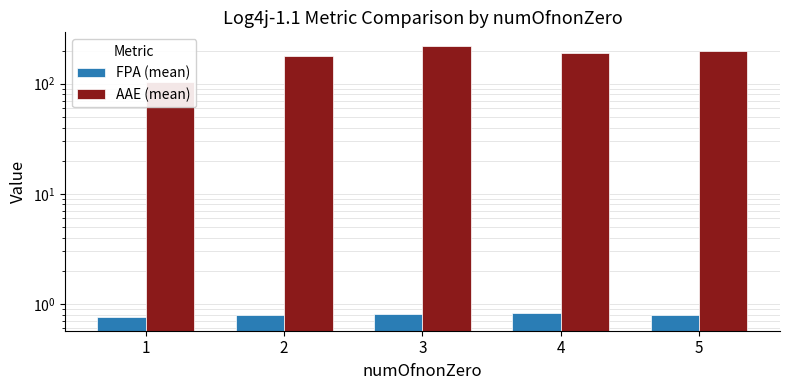

How many FPA (mean) values are between 0 and 1?

5